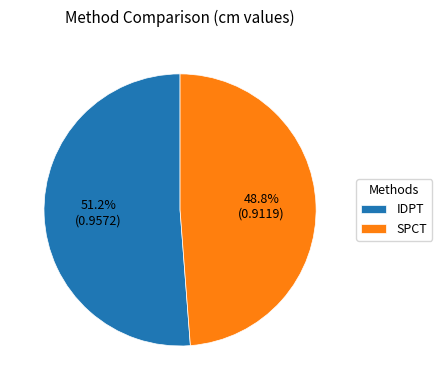

To the nearest percent, what is the difference between the largest and smallest slice percentages?

2%